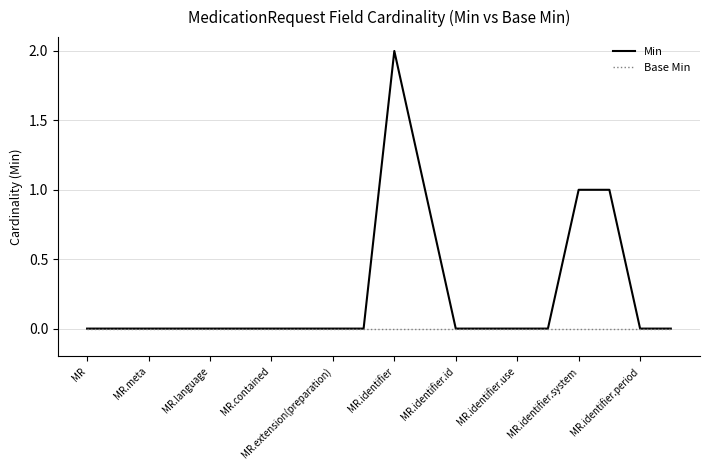

Rank the series by their average value, from lowest to highest.

Base Min, Min